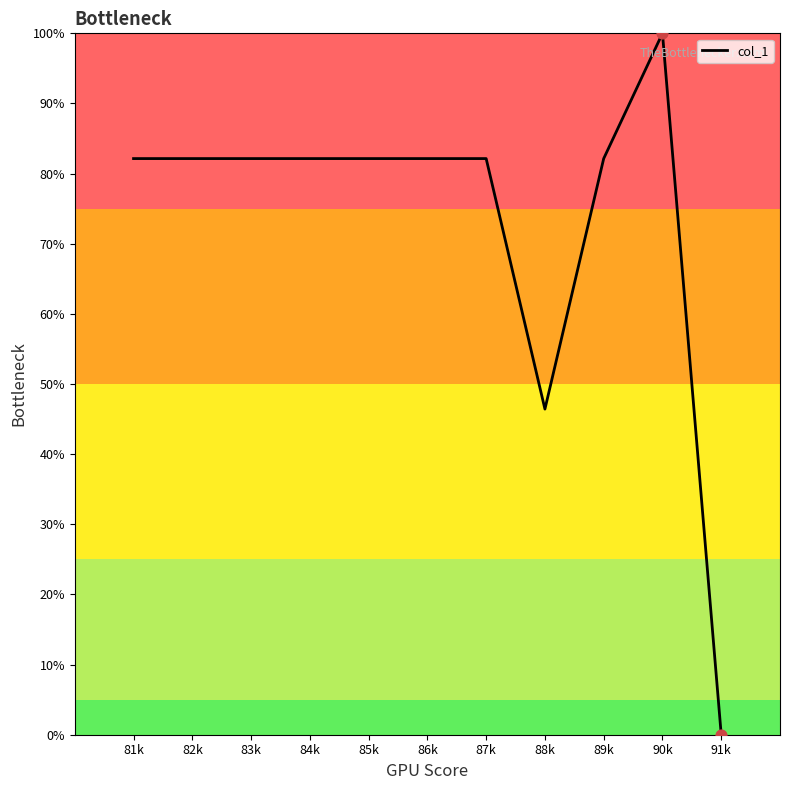

Approximately how many times larger is the value at 81k compared to 83k?

1.0